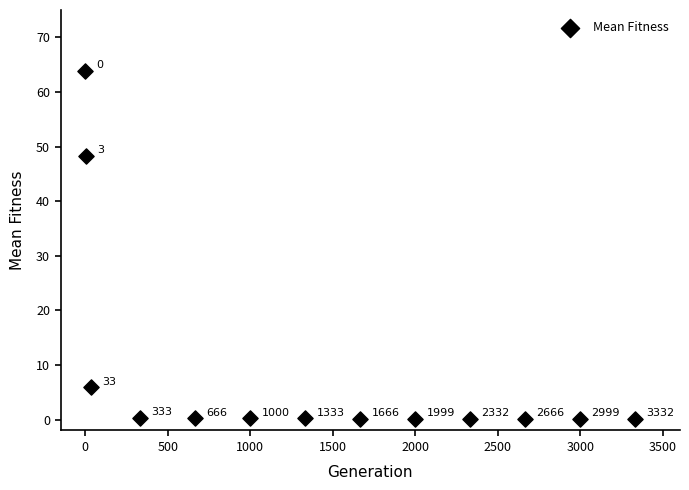

What Y value in the scatter plot is closest to 32?

48.3